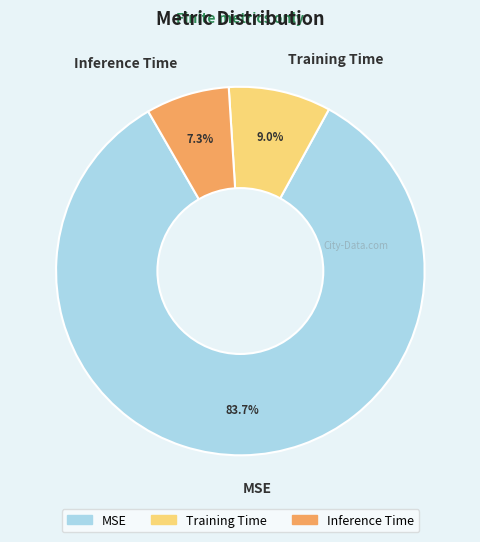

Count the number of slices in the pie.

3